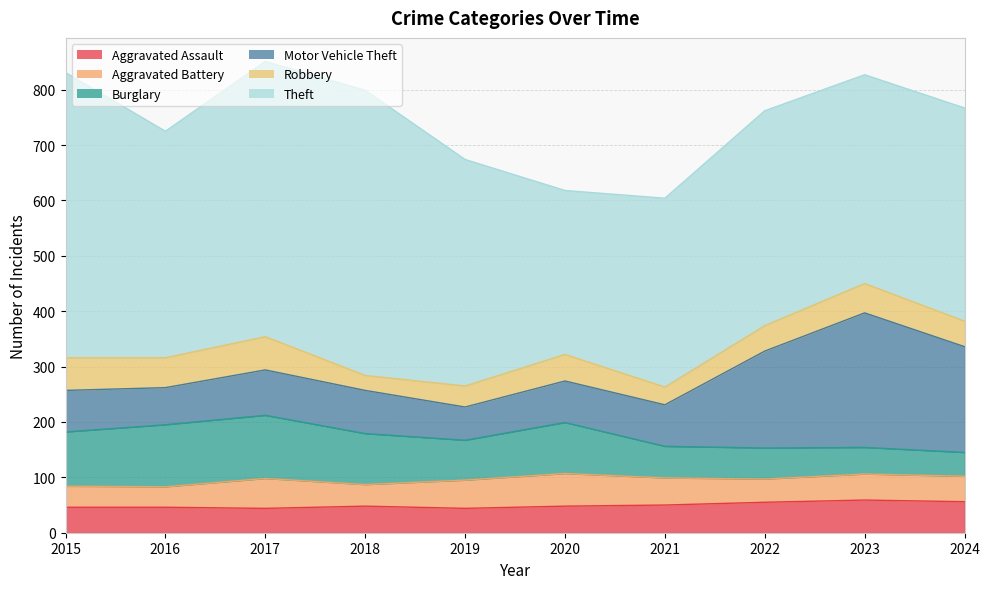

Count the number of categories in the chart.

10